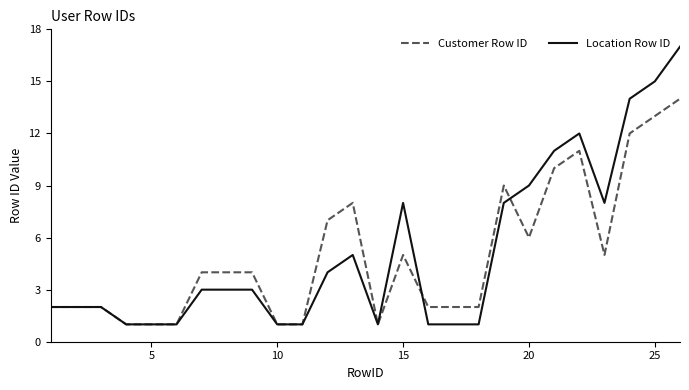

Does the chart display data point markers on the line(s)?

No